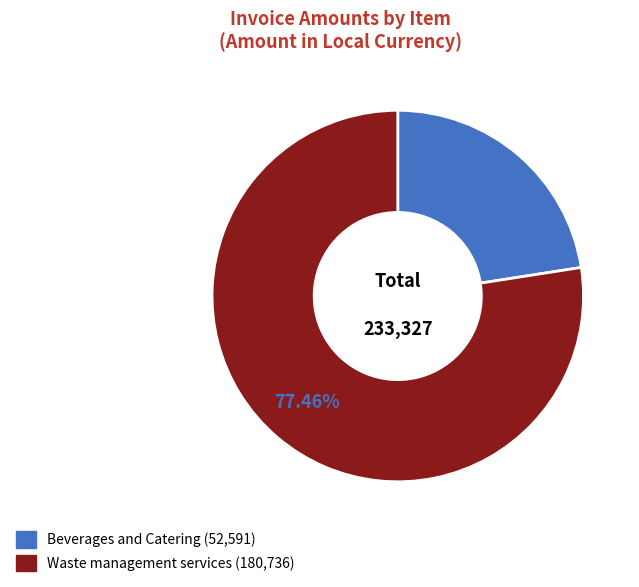

How many slices are in this pie chart?

2